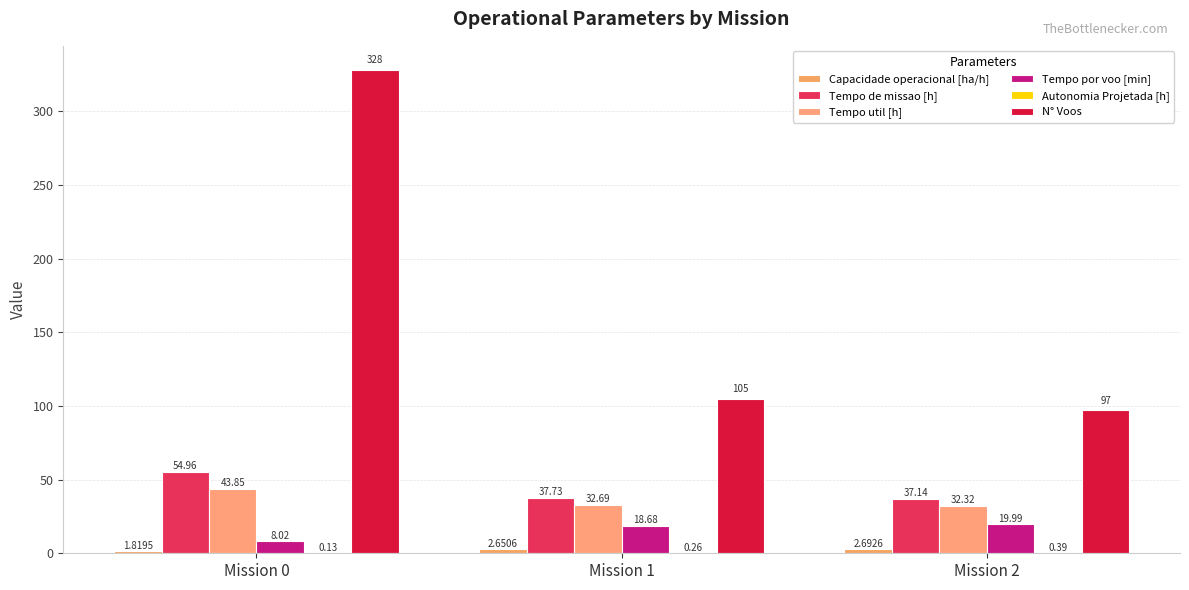

Reading left to right, extract all data points from this chart.

Capacidade operacional [ha/h]: Mission 0=1.8	Mission 1=2.7	Mission 2=2.7
Tempo de missao [h]: Mission 0=55.0	Mission 1=37.7	Mission 2=37.1
Tempo util [h]: Mission 0=43.9	Mission 1=32.7	Mission 2=32.3
Tempo por voo [min]: Mission 0=8.0	Mission 1=18.7	Mission 2=20.0
Autonomia Projetada [h]: Mission 0=0.1	Mission 1=0.3	Mission 2=0.4
N° Voos: Mission 0=328.0	Mission 1=105.0	Mission 2=97.0